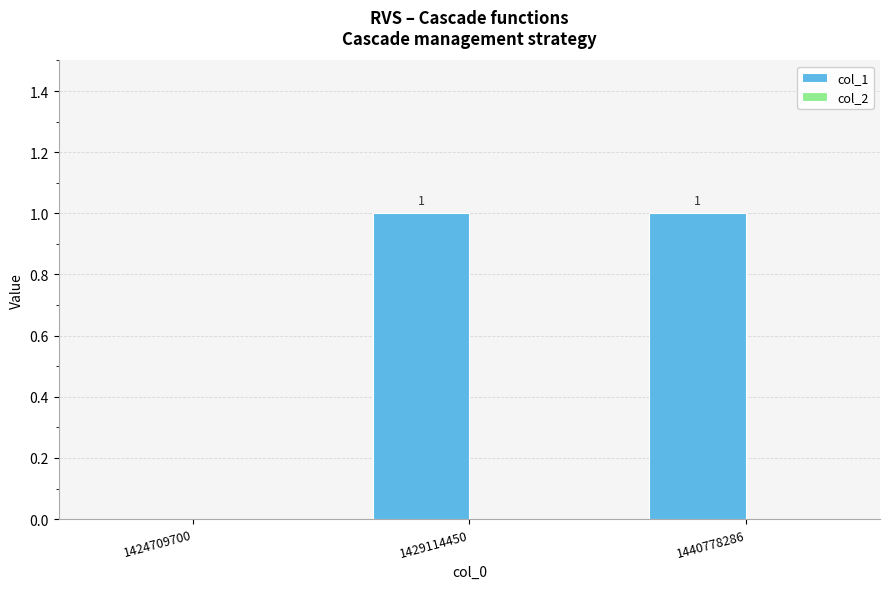

True or false: the data shows 1 at 1424709700.

False